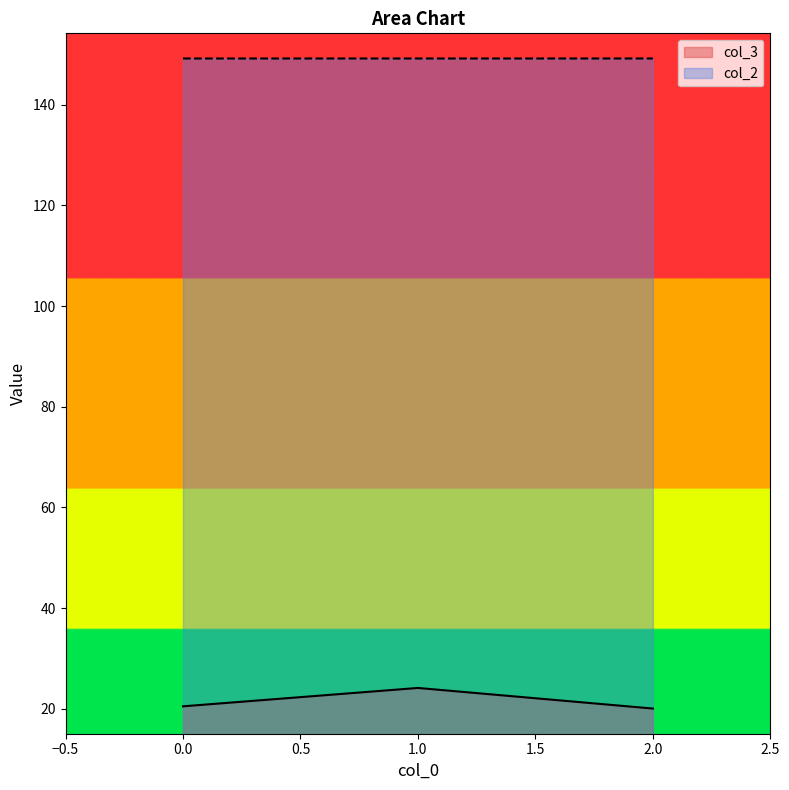

List the series in order of their overall mean, lowest first.

col_3, col_2